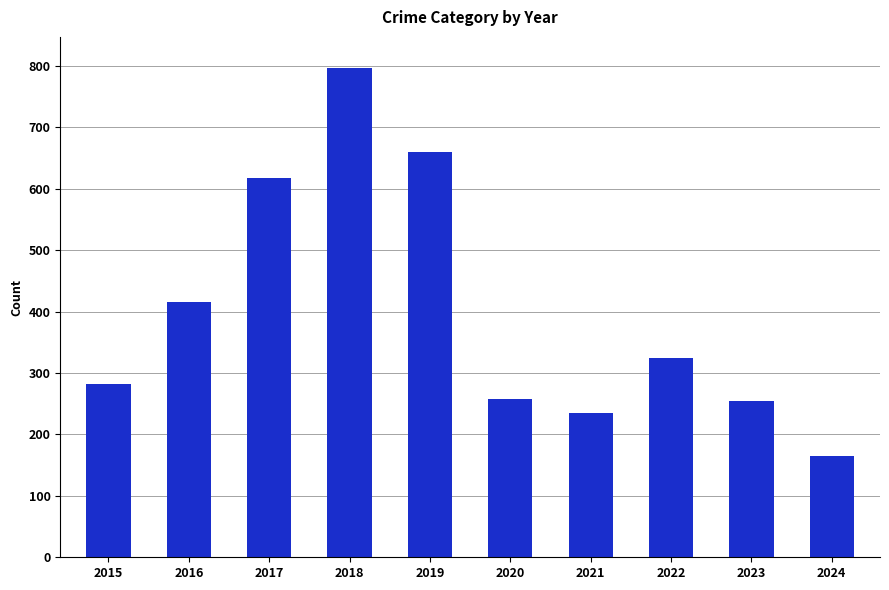

What is the change in value from 2017 to 2022?

-293